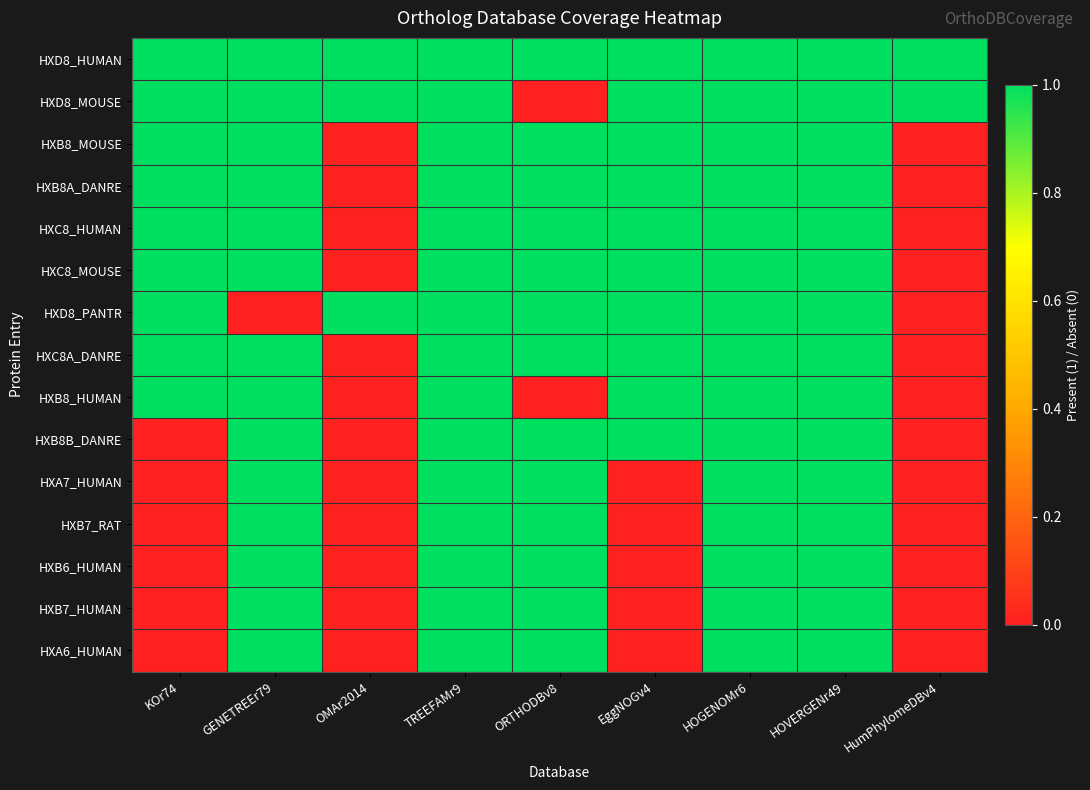

Reading right to left, list all the values displayed in this chart.

HXD8_HUMAN: HumPhylomeDBv4=1	HOVERGENr49=1	HOGENOMr6=1	EggNOGv4=1	ORTHODBv8=1	TREEFAMr9=1	OMAr2014=1	GENETREEr79=1	KOr74=1
HXD8_MOUSE: HumPhylomeDBv4=1	HOVERGENr49=1	HOGENOMr6=1	EggNOGv4=1	ORTHODBv8=0	TREEFAMr9=1	OMAr2014=1	GENETREEr79=1	KOr74=1
HXB8_MOUSE: HumPhylomeDBv4=0	HOVERGENr49=1	HOGENOMr6=1	EggNOGv4=1	ORTHODBv8=1	TREEFAMr9=1	OMAr2014=0	GENETREEr79=1	KOr74=1
HXB8A_DANRE: HumPhylomeDBv4=0	HOVERGENr49=1	HOGENOMr6=1	EggNOGv4=1	ORTHODBv8=1	TREEFAMr9=1	OMAr2014=0	GENETREEr79=1	KOr74=1
HXC8_HUMAN: HumPhylomeDBv4=0	HOVERGENr49=1	HOGENOMr6=1	EggNOGv4=1	ORTHODBv8=1	TREEFAMr9=1	OMAr2014=0	GENETREEr79=1	KOr74=1
HXC8_MOUSE: HumPhylomeDBv4=0	HOVERGENr49=1	HOGENOMr6=1	EggNOGv4=1	ORTHODBv8=1	TREEFAMr9=1	OMAr2014=0	GENETREEr79=1	KOr74=1
HXD8_PANTR: HumPhylomeDBv4=0	HOVERGENr49=1	HOGENOMr6=1	EggNOGv4=1	ORTHODBv8=1	TREEFAMr9=1	OMAr2014=1	GENETREEr79=0	KOr74=1
HXC8A_DANRE: HumPhylomeDBv4=0	HOVERGENr49=1	HOGENOMr6=1	EggNOGv4=1	ORTHODBv8=1	TREEFAMr9=1	OMAr2014=0	GENETREEr79=1	KOr74=1
HXB8_HUMAN: HumPhylomeDBv4=0	HOVERGENr49=1	HOGENOMr6=1	EggNOGv4=1	ORTHODBv8=0	TREEFAMr9=1	OMAr2014=0	GENETREEr79=1	KOr74=1
HXB8B_DANRE: HumPhylomeDBv4=0	HOVERGENr49=1	HOGENOMr6=1	EggNOGv4=1	ORTHODBv8=1	TREEFAMr9=1	OMAr2014=0	GENETREEr79=1	KOr74=0
HXA7_HUMAN: HumPhylomeDBv4=0	HOVERGENr49=1	HOGENOMr6=1	EggNOGv4=0	ORTHODBv8=1	TREEFAMr9=1	OMAr2014=0	GENETREEr79=1	KOr74=0
HXB7_RAT: HumPhylomeDBv4=0	HOVERGENr49=1	HOGENOMr6=1	EggNOGv4=0	ORTHODBv8=1	TREEFAMr9=1	OMAr2014=0	GENETREEr79=1	KOr74=0
HXB6_HUMAN: HumPhylomeDBv4=0	HOVERGENr49=1	HOGENOMr6=1	EggNOGv4=0	ORTHODBv8=1	TREEFAMr9=1	OMAr2014=0	GENETREEr79=1	KOr74=0
HXB7_HUMAN: HumPhylomeDBv4=0	HOVERGENr49=1	HOGENOMr6=1	EggNOGv4=0	ORTHODBv8=1	TREEFAMr9=1	OMAr2014=0	GENETREEr79=1	KOr74=0
HXA6_HUMAN: HumPhylomeDBv4=0	HOVERGENr49=1	HOGENOMr6=1	EggNOGv4=0	ORTHODBv8=1	TREEFAMr9=1	OMAr2014=0	GENETREEr79=1	KOr74=0